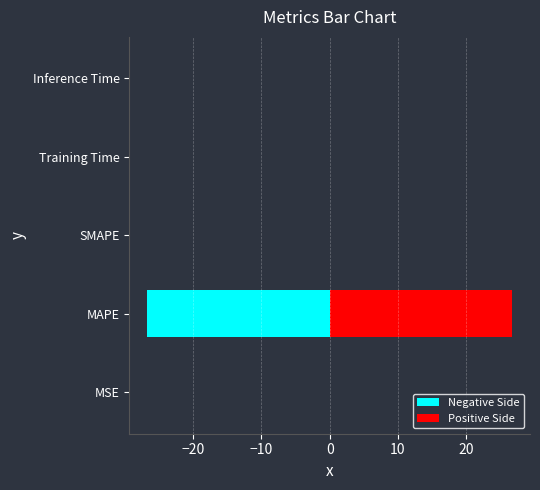

Is the value of Negative Side at SMAPE greater than the value of Positive Side at Inference Time?

No